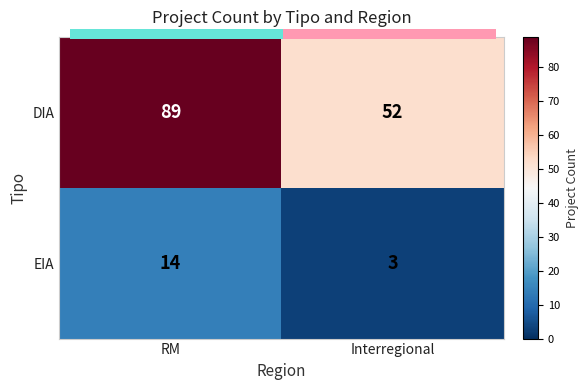

What is the sum of all EIA values?

17